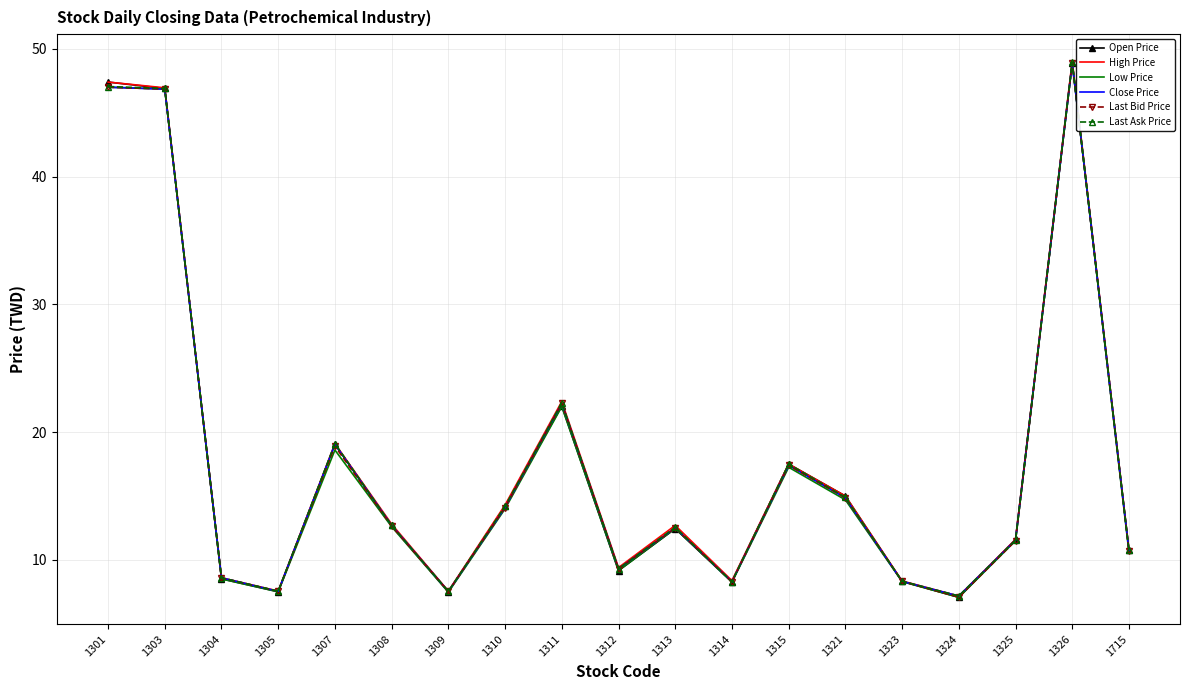

Which category has the highest value across all series?

1326